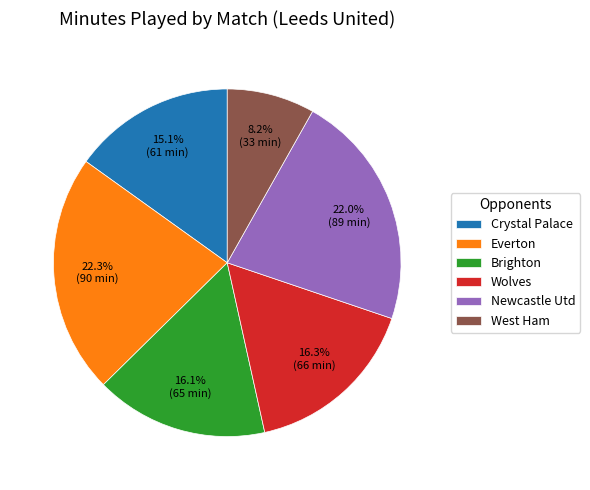

Does Wolves represent more than half of the total?

No